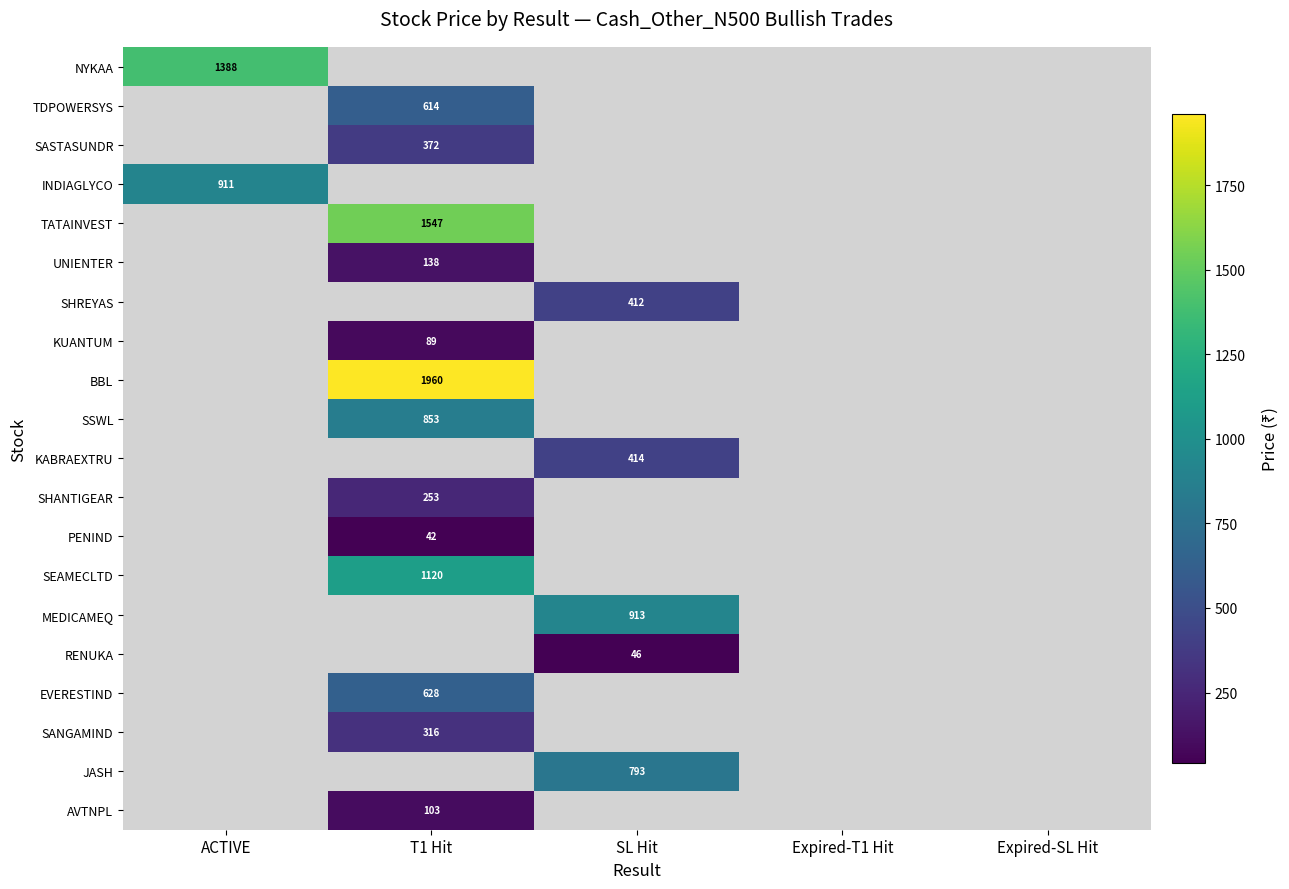

True or false: SANGAMIND has a value of 74 at T1 Hit.

False